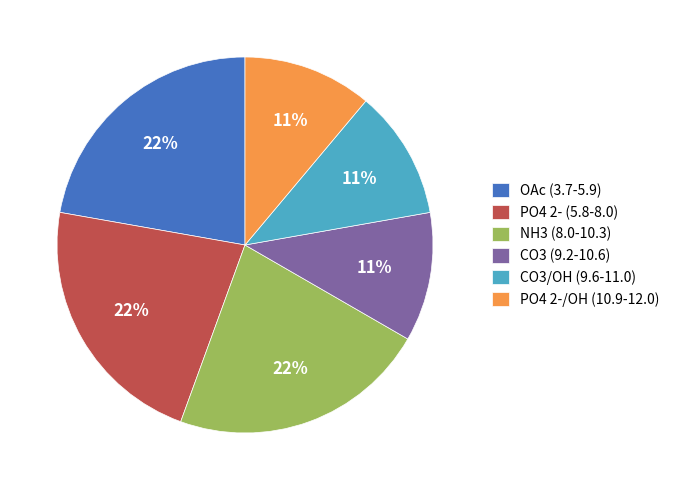

The CO3/OH (9.6-11.0) slice represents 11% of the pie. True or false?

True